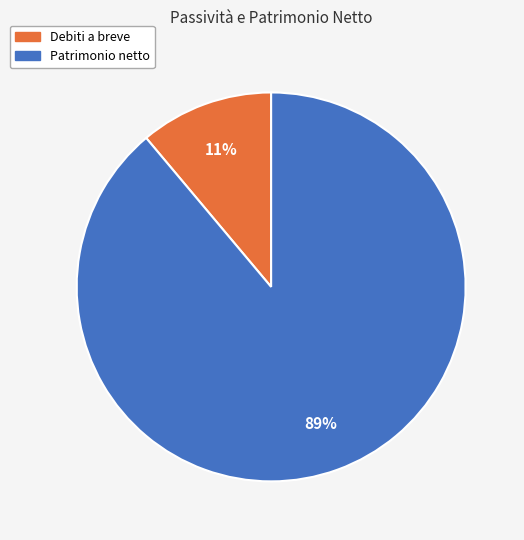

Which slice is the smallest?

Debiti a breve